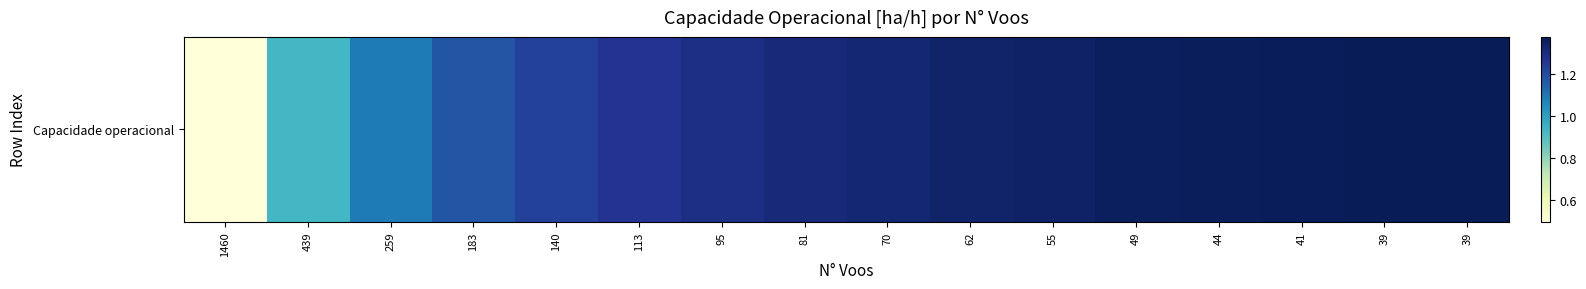

List the labels in order of value, smallest first.

1460, 439, 259, 183, 140, 113, 95, 81, 70, 62, 55, 49, 44, 41, 39, 39